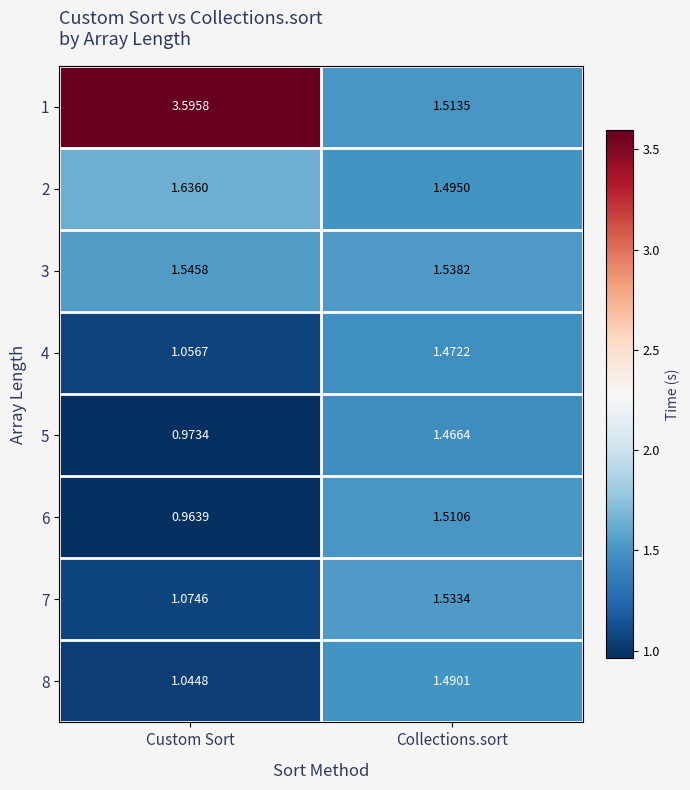

Where is 3 nearest to the value 1?

Collections.sort